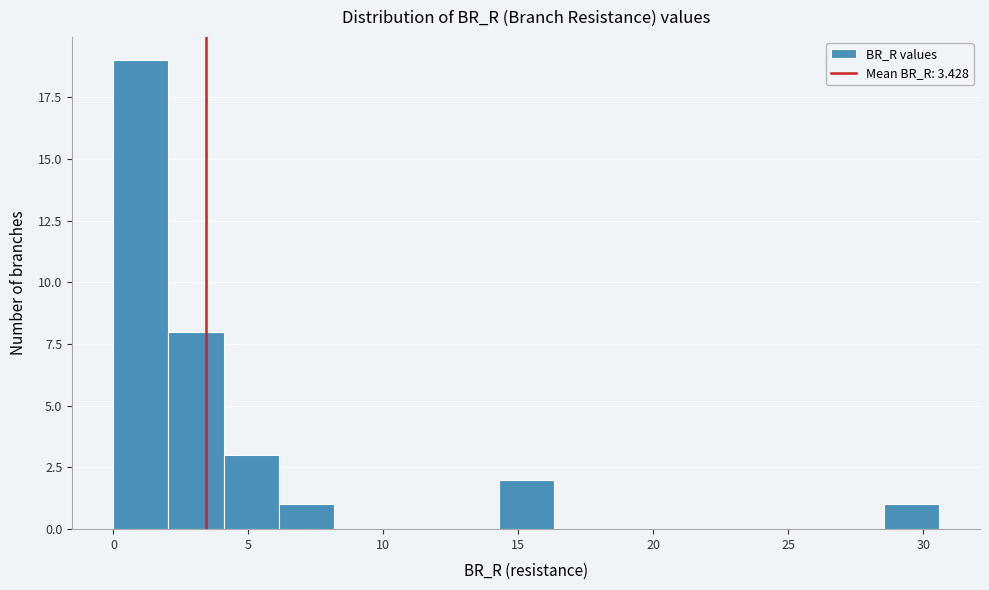

Reading left to right, transcribe this chart: for each bar, give the range it covers on the x-axis and its height. Neither the bar edges nor the heights are printed on the chart, so give them approximately, as read against the axes.

0.0 to 2.0: 19
2.0 to 4.0: 8
4.0 to 6.0: 3
6.0 to 8.0: 1
8.0 to 10.0: 0
10.0 to 12.0: 0
12.0 to 14.5: 0
14.5 to 16.5: 2
16.5 to 18.5: 0
18.5 to 20.5: 0
20.5 to 22.5: 0
22.5 to 24.5: 0
24.5 to 26.5: 0
26.5 to 28.5: 0
28.5 to 30.5: 1